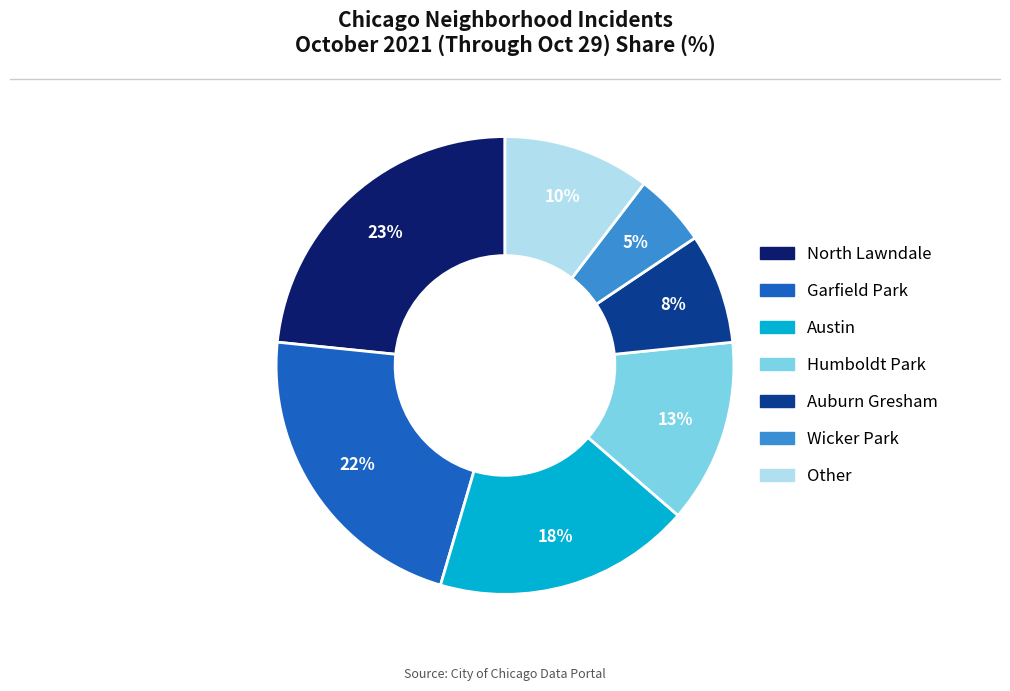

Does any single category account for the majority?

No